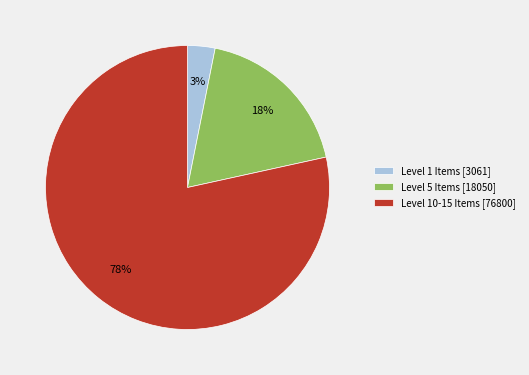

To the nearest percent, what portion does Level 1 Items [3061] represent?

3%